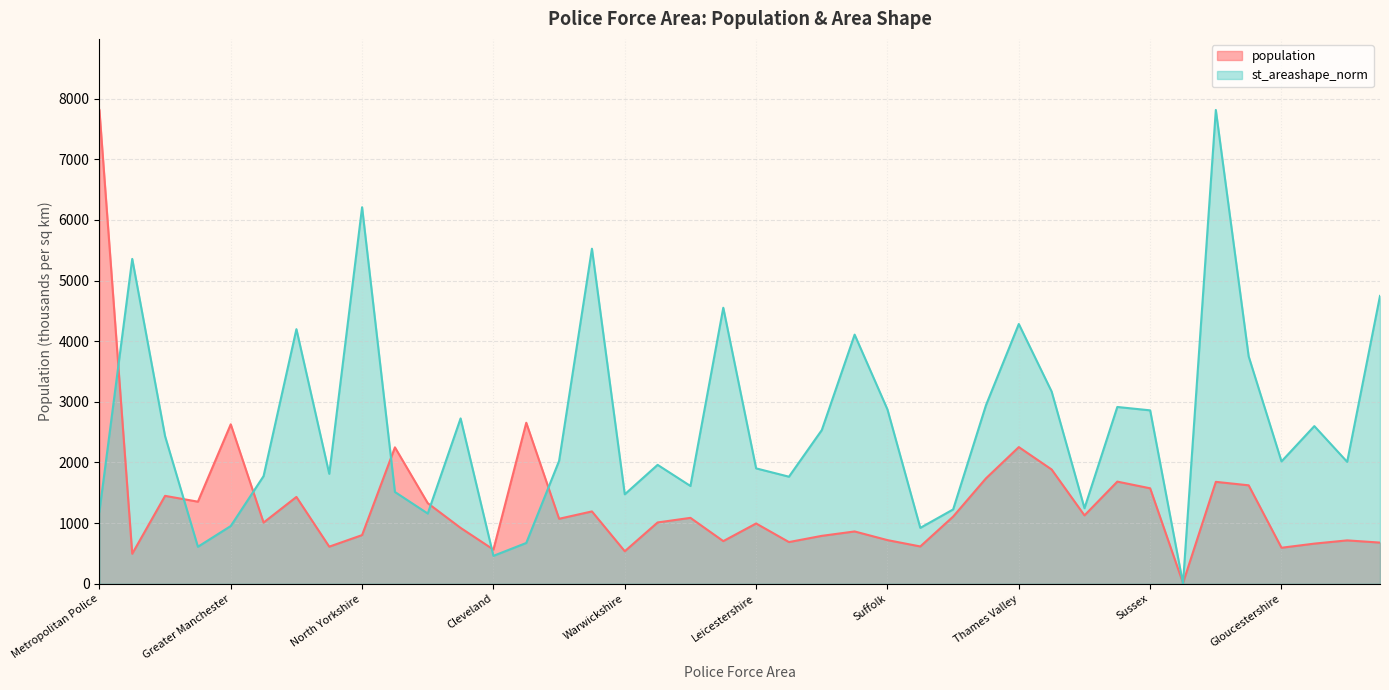

At which category is the sum across all series the highest?

Devon and Cornwall